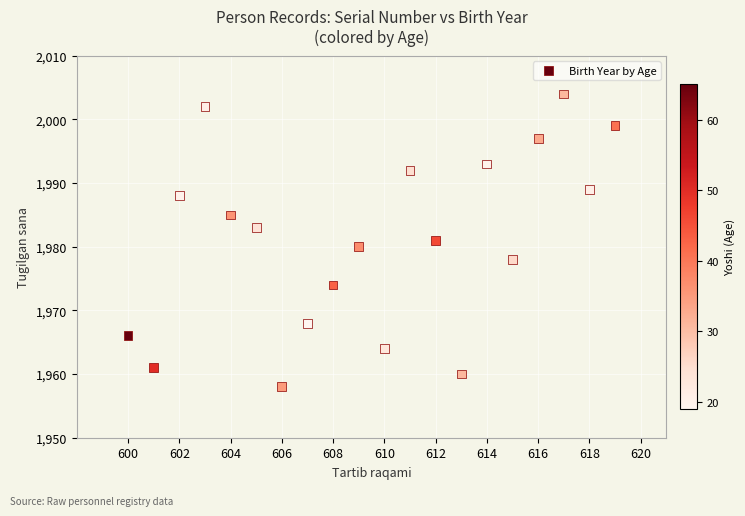

What is the range of Y values (max minus min)?

46